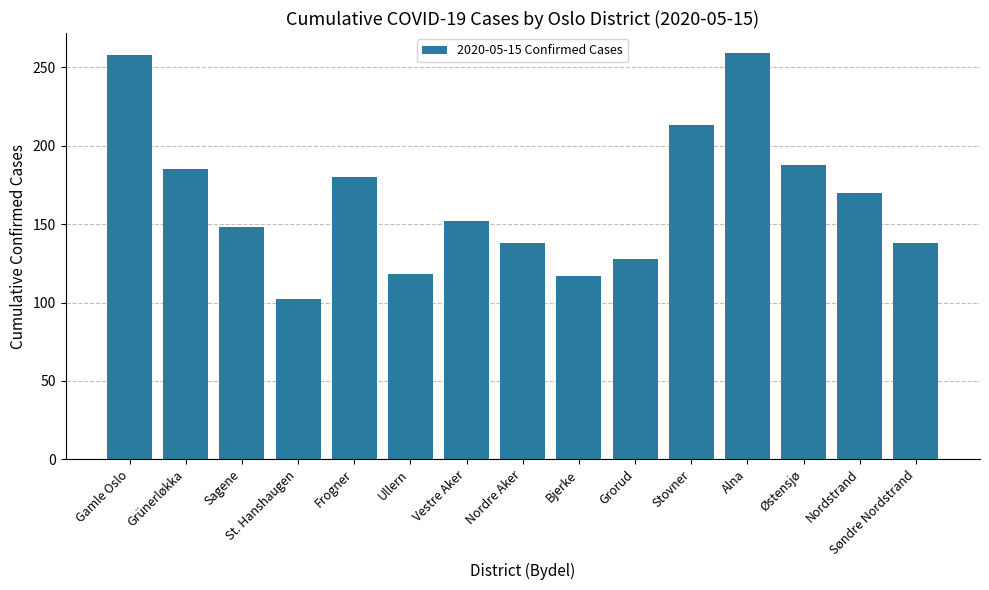

What is the smallest value displayed?

102